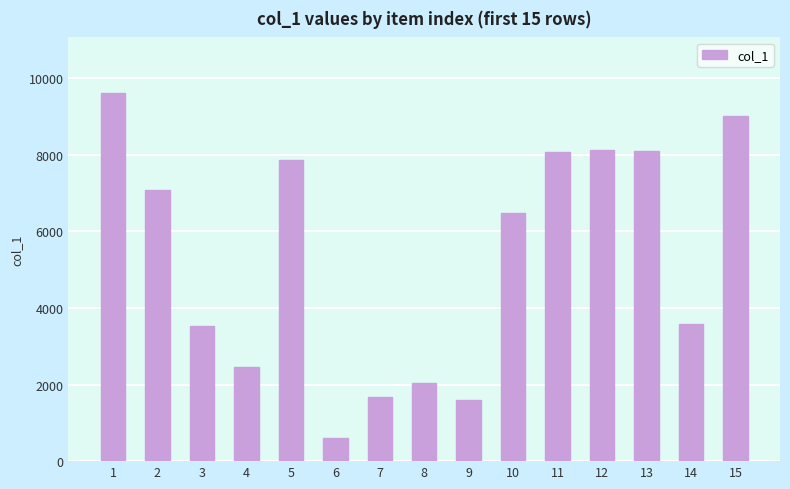

Which has a higher value, 14 or 7?

14